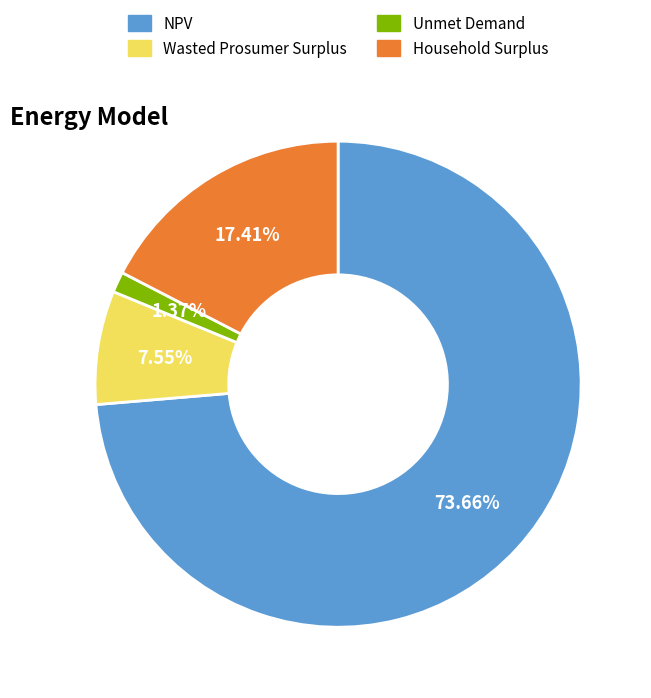

True or false: NPV accounts for 74% of the total.

True